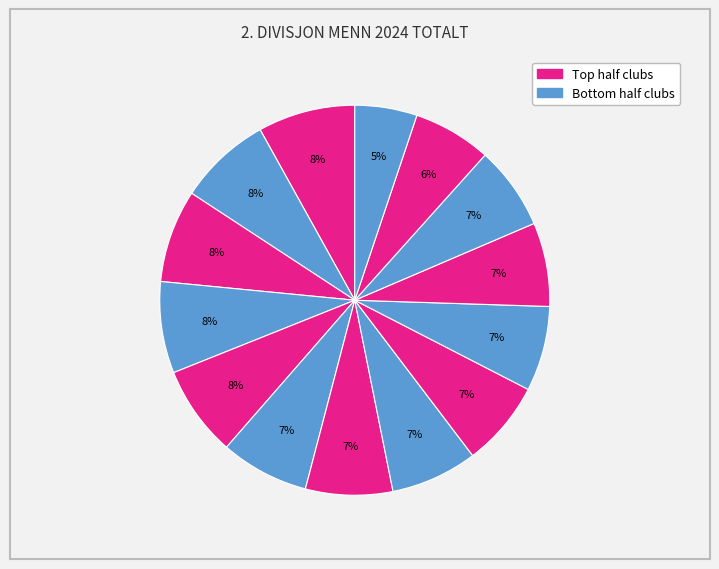

Count the number of slices in the pie.

14